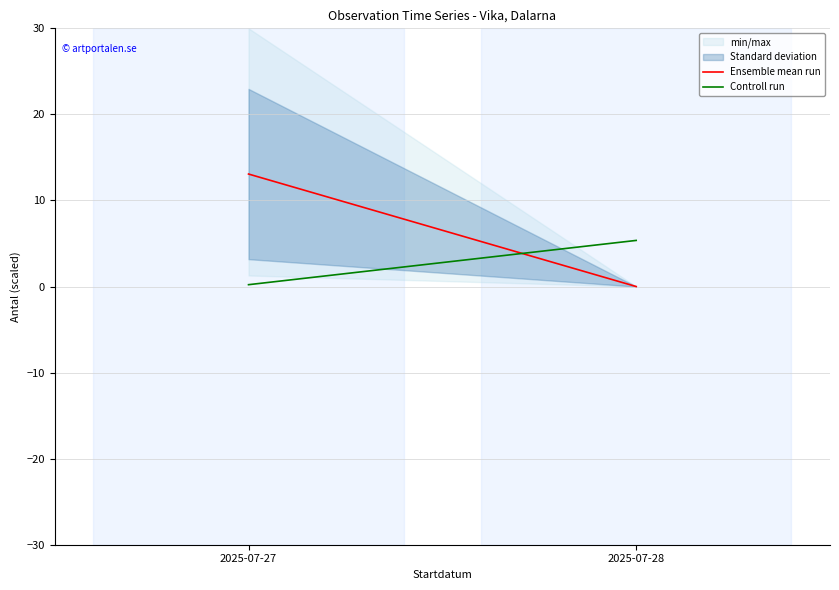

True or false: Ensemble mean run has a value of 0.0 at 2025-07-28.

True